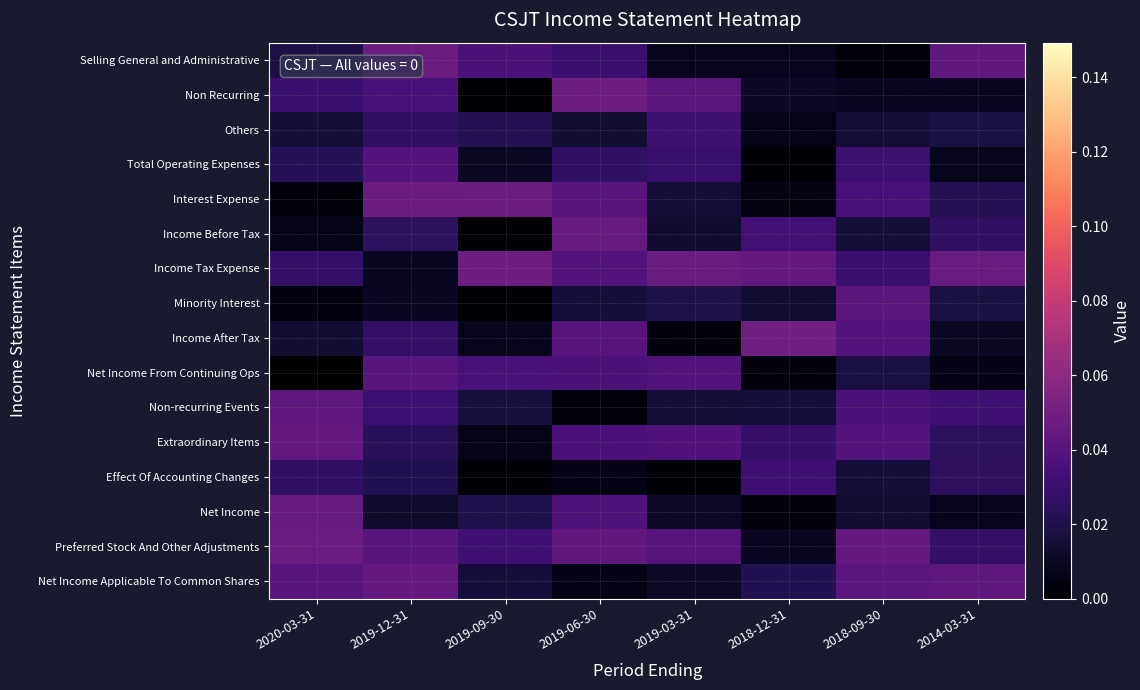

At which category does the chart reach its minimum across all series?

2020-03-31